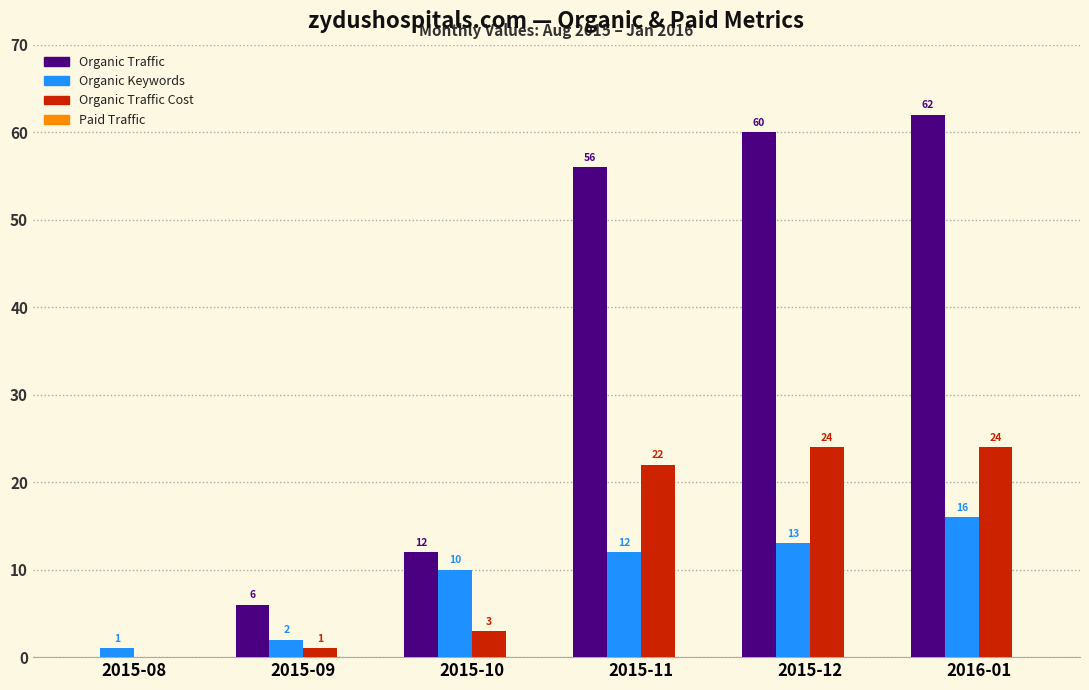

What is the approximate value of Organic Traffic at 2015-12, to the nearest 10?

60